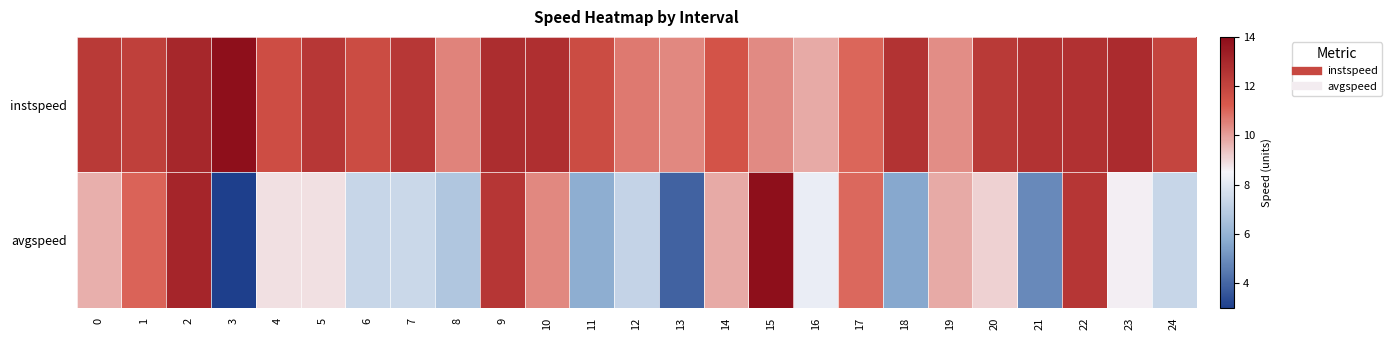

At 12, list the series in order from smallest to largest.

avgspeed, instspeed